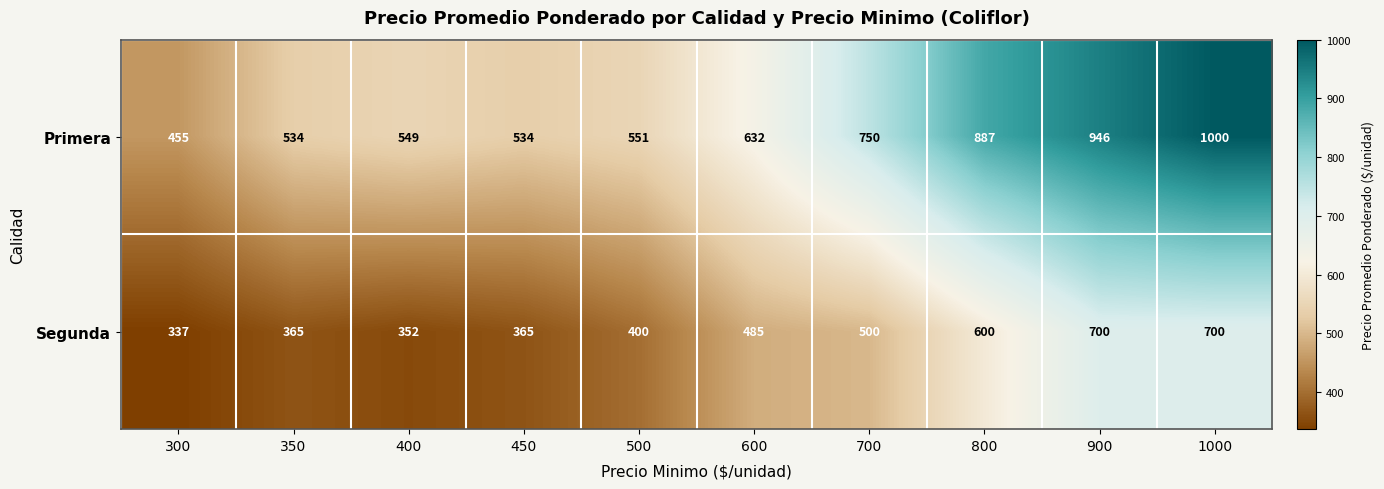

The Primera series shows 1563 at 800. True or false?

False